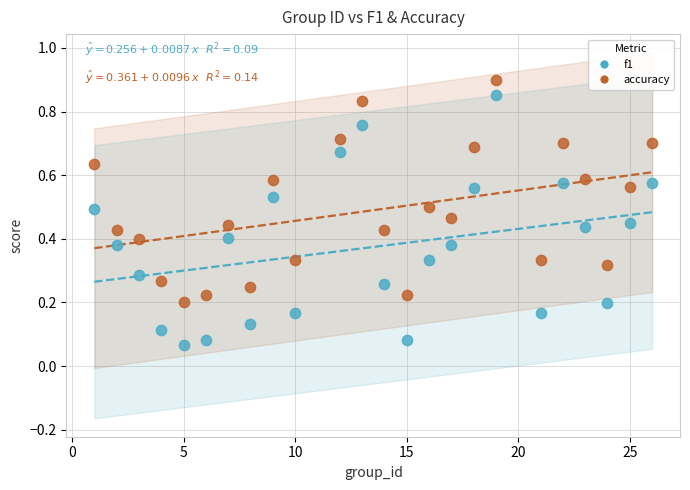

Across all data points, what is the range of X values (max minus min)?

25.0